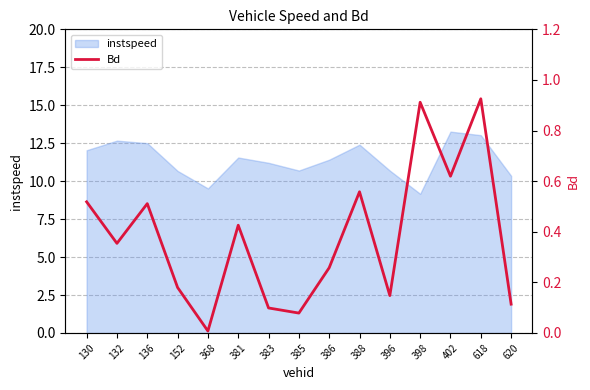

Reading left to right, list all the values displayed in this chart.

0.5	0.4	0.5	0.2	0.0	0.4	0.1	0.1	0.3	0.6	0.1	0.9	0.6	0.9	0.1